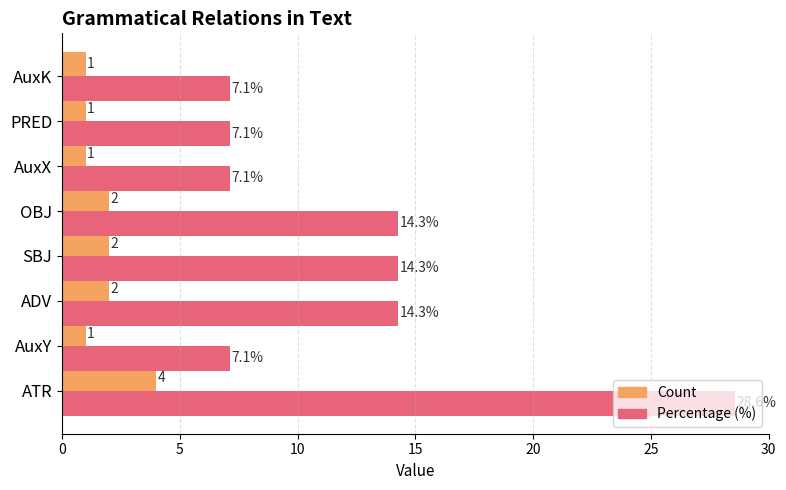

Between SBJ and AuxK, which series saw the biggest shift?

Percentage (%)